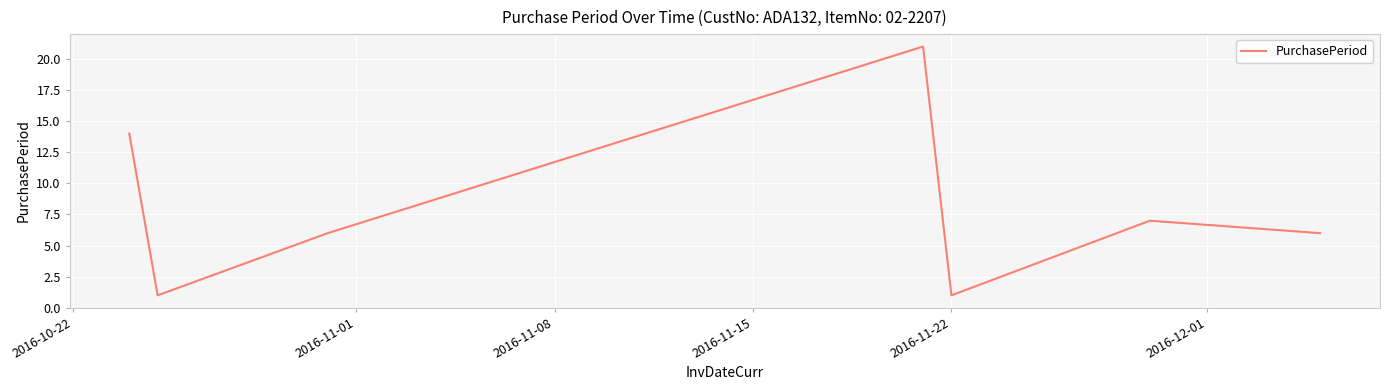

How many interior local valleys (lower than both neighbors) does the data have?

2